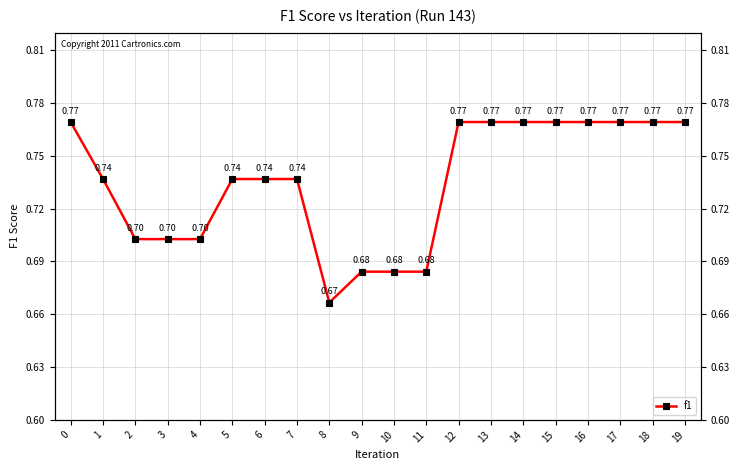

True or false: there are more than 1 points higher than both neighbors.

False